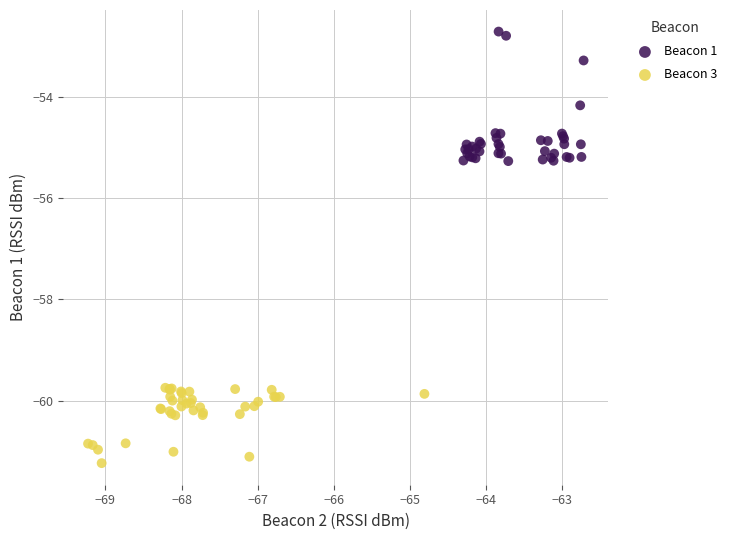

Which series contains the lowest Y value?

Beacon 3